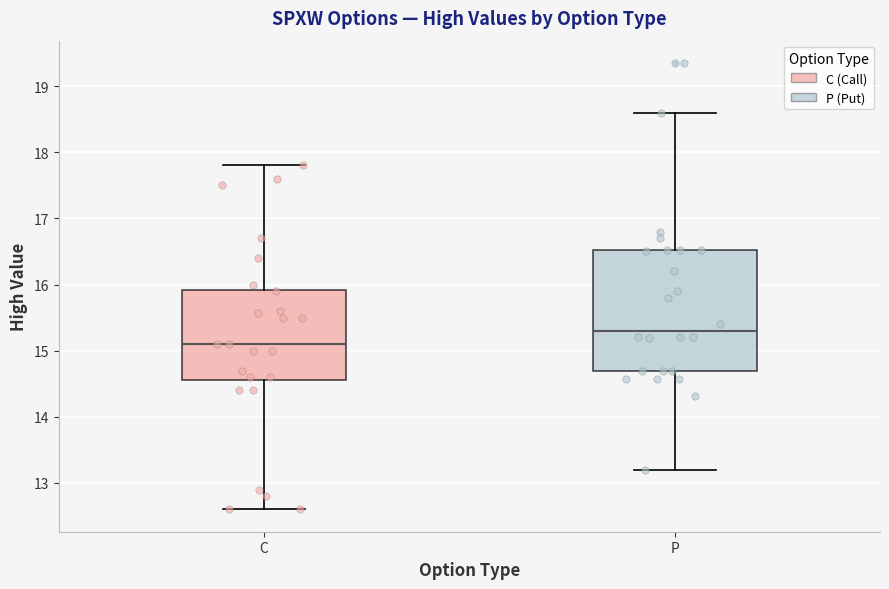

Comparing the boxes themselves (not the whiskers), which one is the tallest?

P